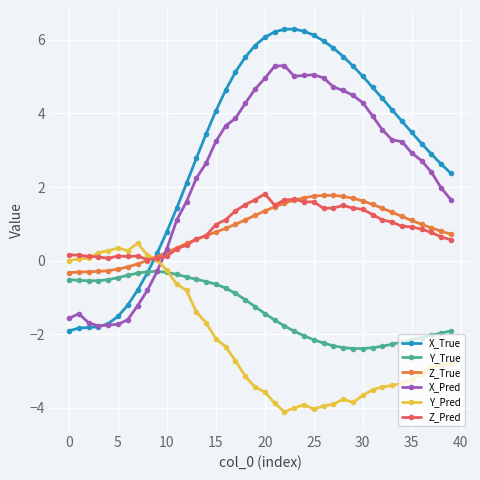

What is the value of the Z_Pred point at the 40th from the left?

0.6